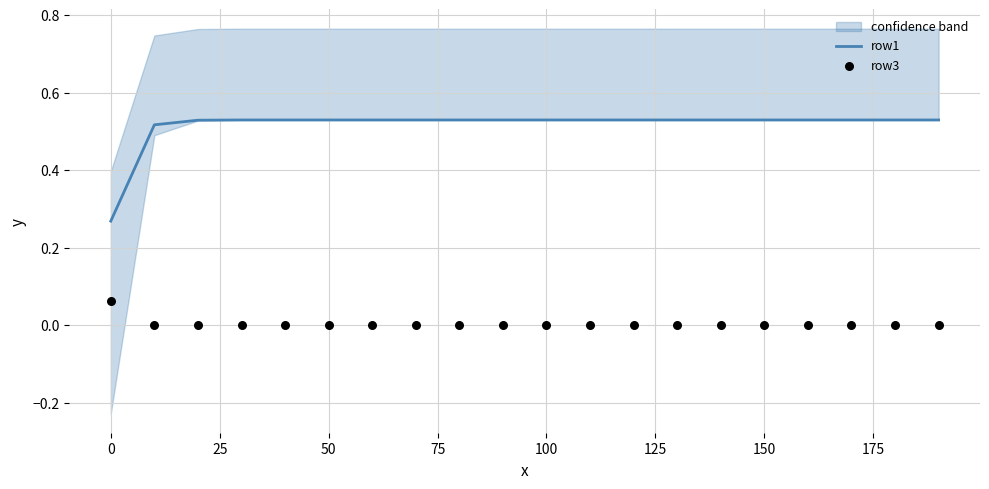

Which series contains the lowest Y value?

row3